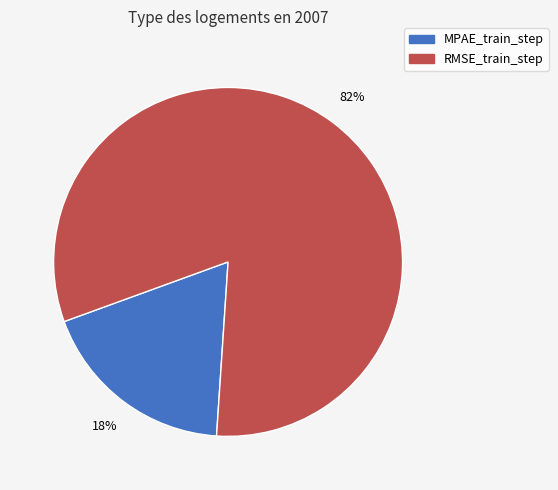

Which slice represents more than half of the pie?

RMSE_train_step